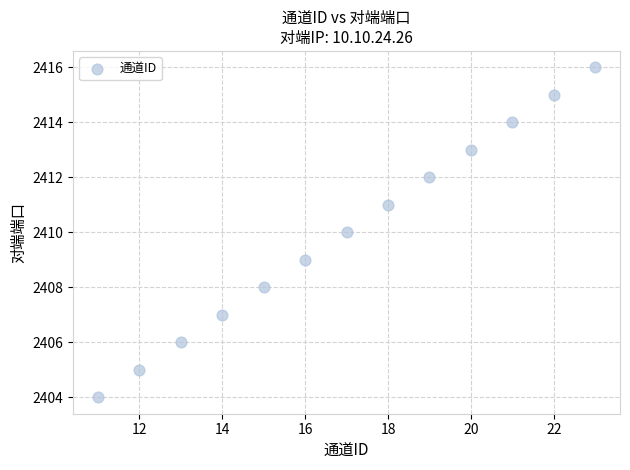

What is the range of Y values (max minus min)?

12